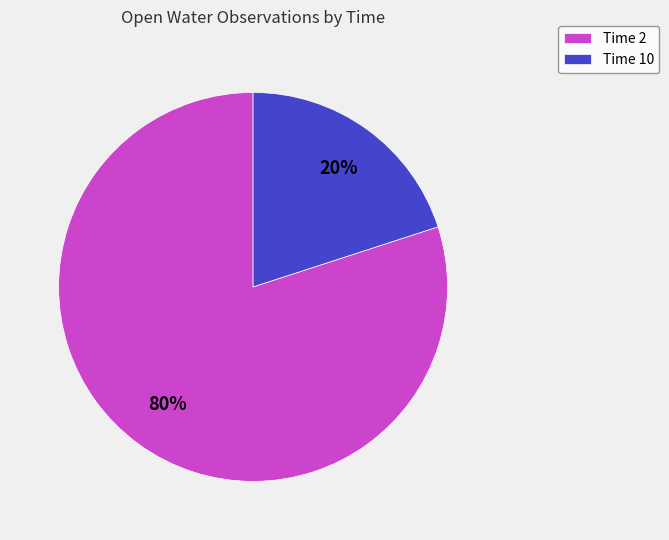

The Time 10 slice represents 14% of the pie. True or false?

False